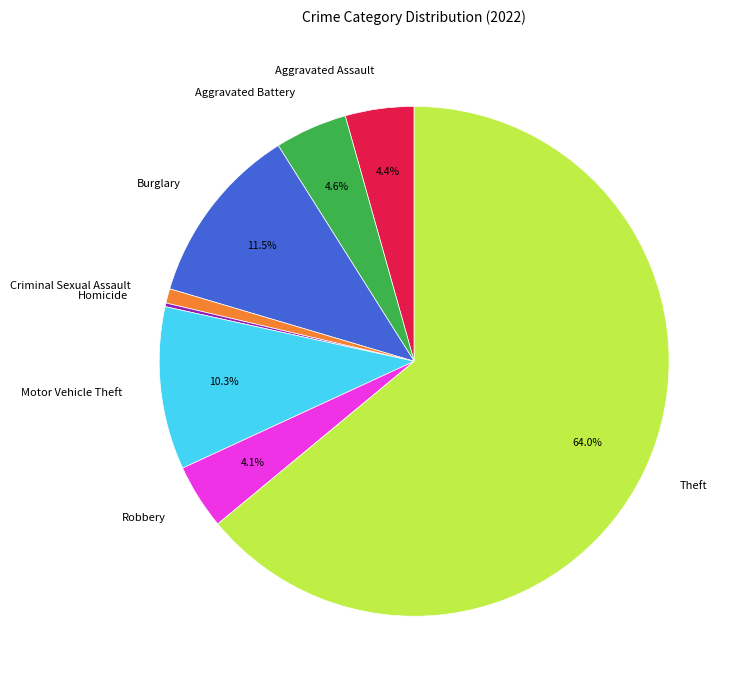

To the nearest percent, what is the difference between the largest and smallest slice percentages?

64%